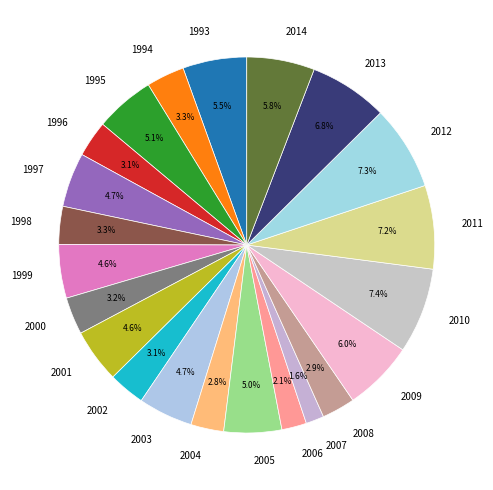

Count the number of slices in the pie.

22